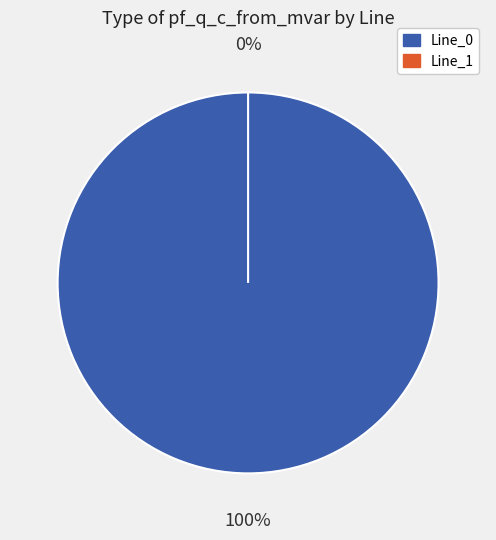

Is there a majority slice in this chart?

Yes